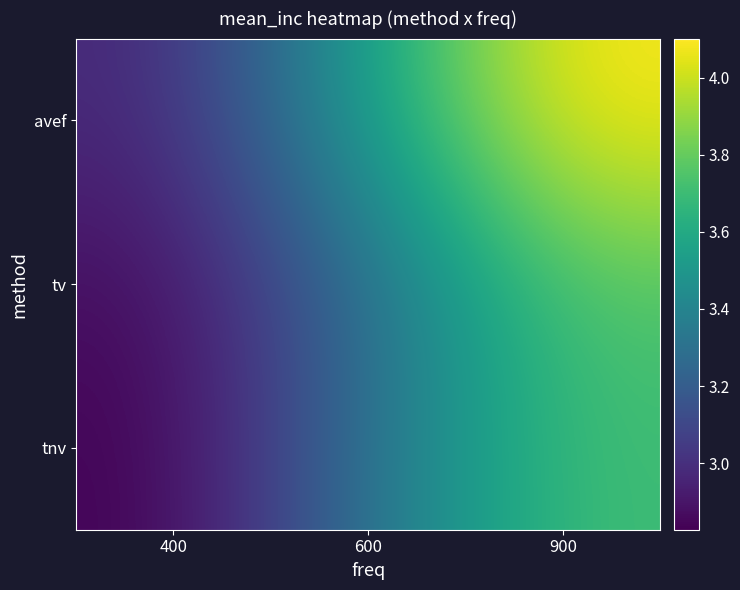

List the series in order of their peak value, lowest first.

tnv, tv, avef